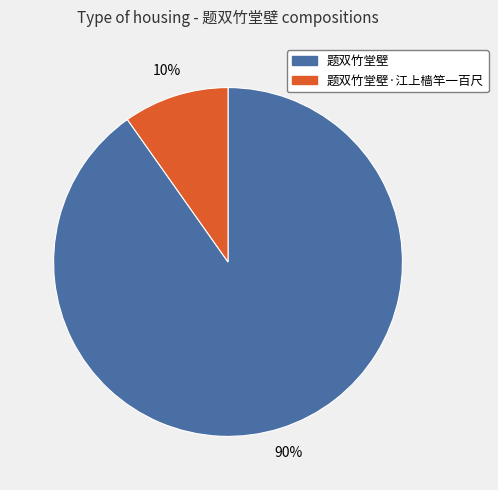

Do 题双竹堂壁 and 题双竹堂壁·江上樯竿一百尺 together represent more than half of the pie?

Yes